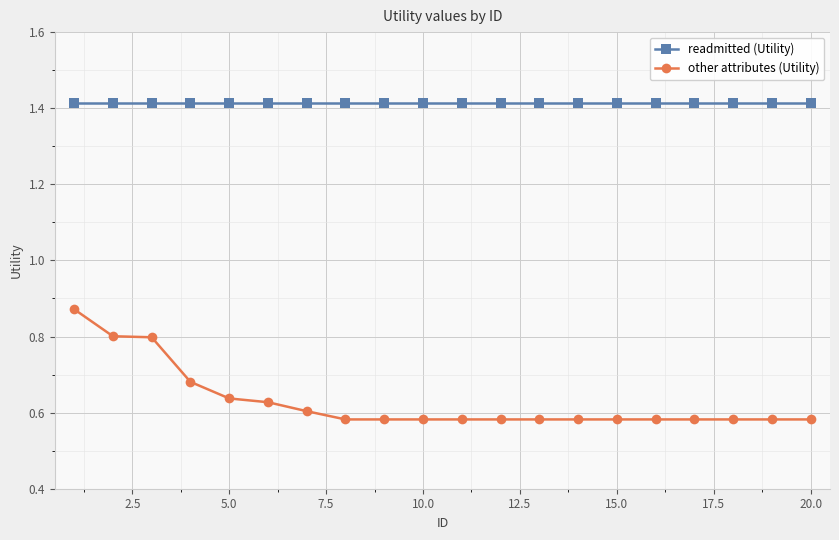

Which series has the widest spread of values?

other attributes (Utility)